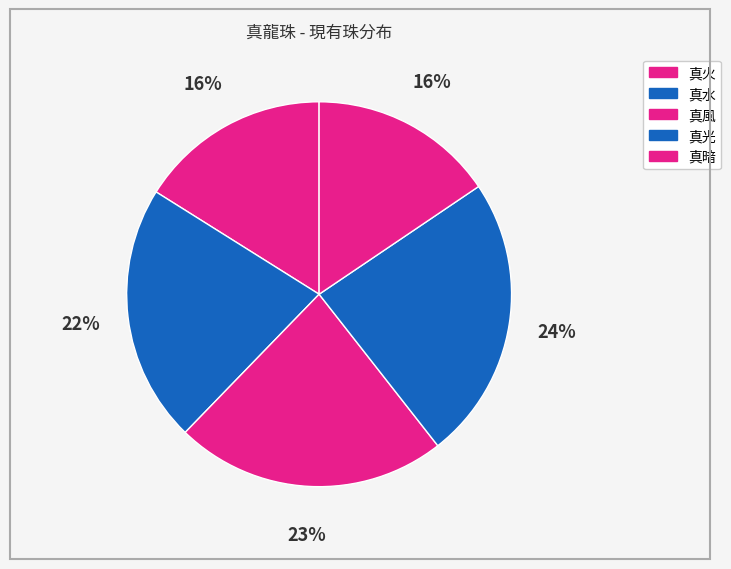

Between 真風 and 真水, which is larger?

真風